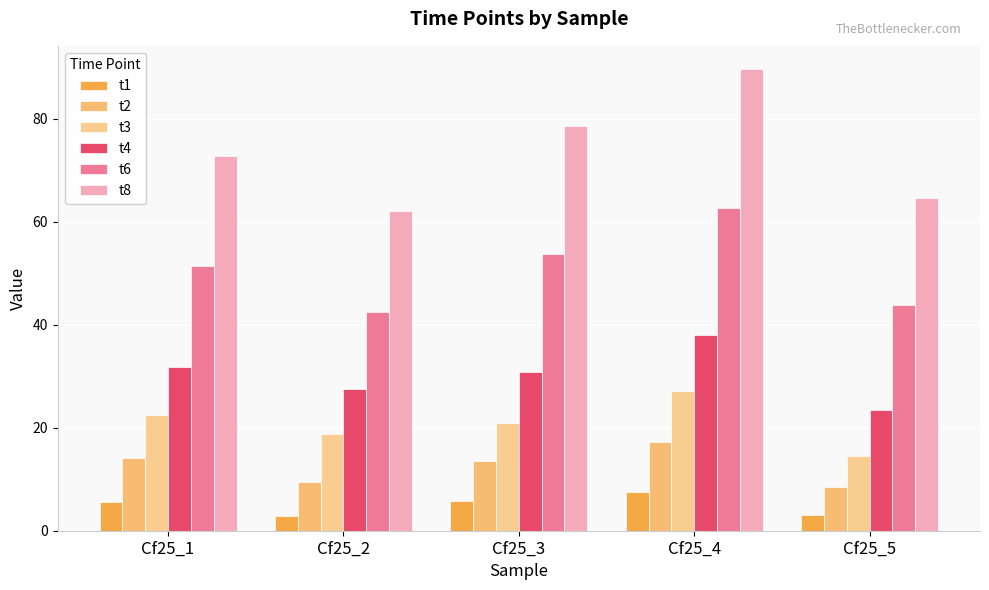

What is the difference between the second highest and second lowest values in the t2 series?

4.6